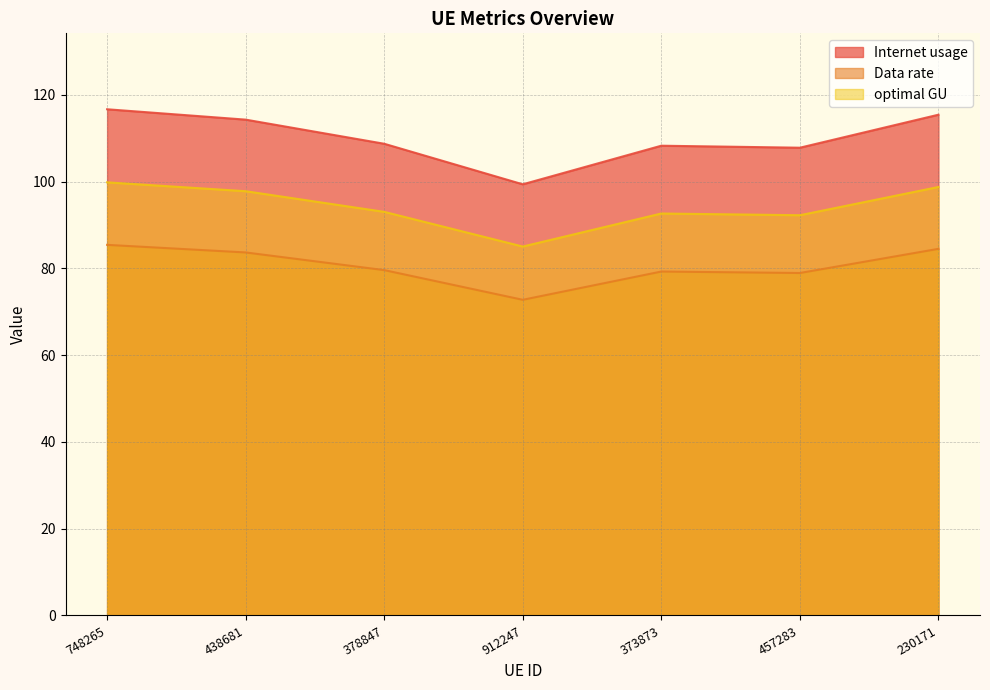

True or false: optimal GU has a value of 93.1 at 378847.

True